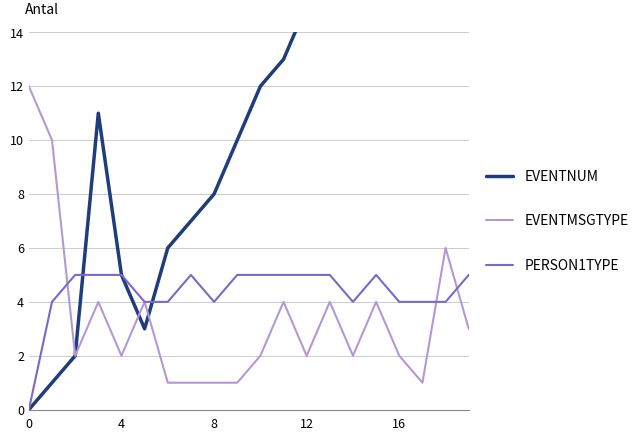

What are all the series names shown in the legend?

EVENTNUM, EVENTMSGTYPE, PERSON1TYPE